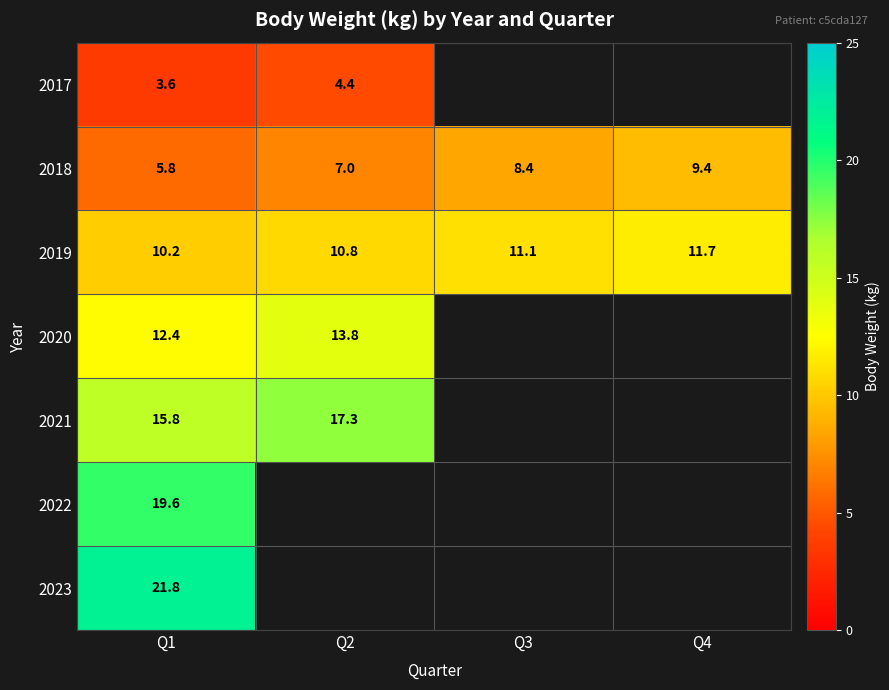

The value of 2019 at Q4 is 18.0. True or false?

False